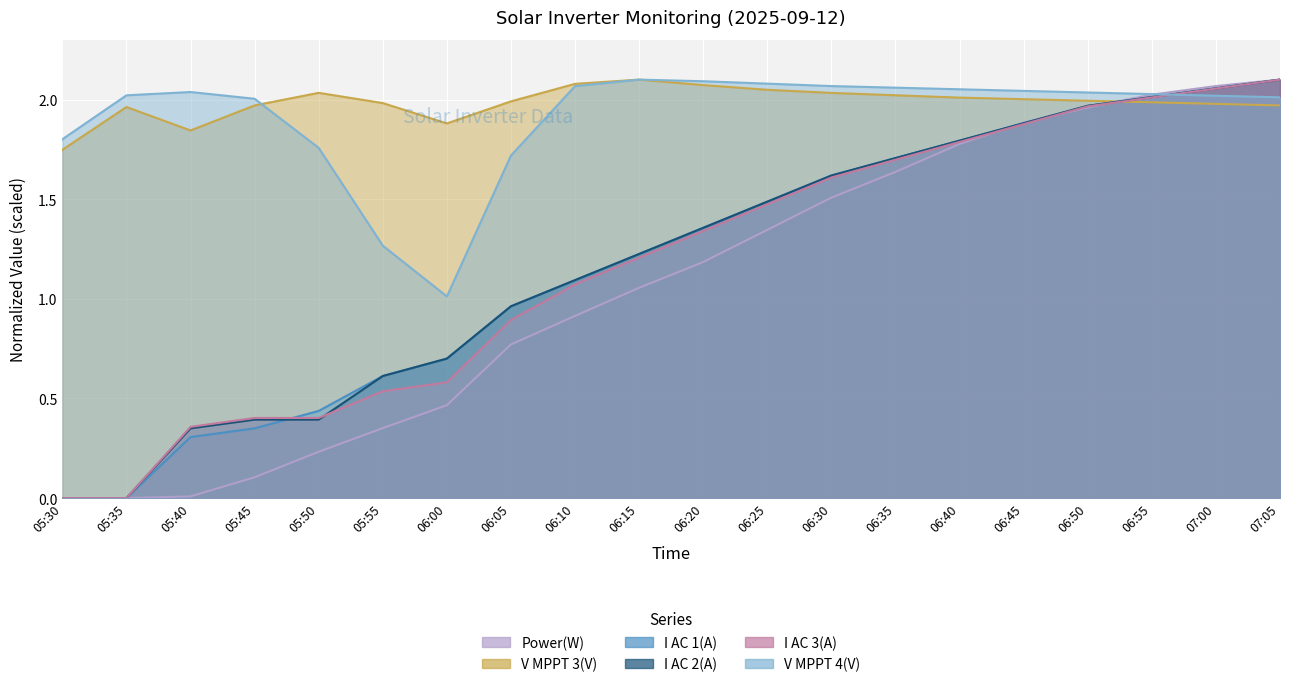

Is the value of Power(W) at 05:45 greater than the value of V MPPT 3(V) at 05:55?

No